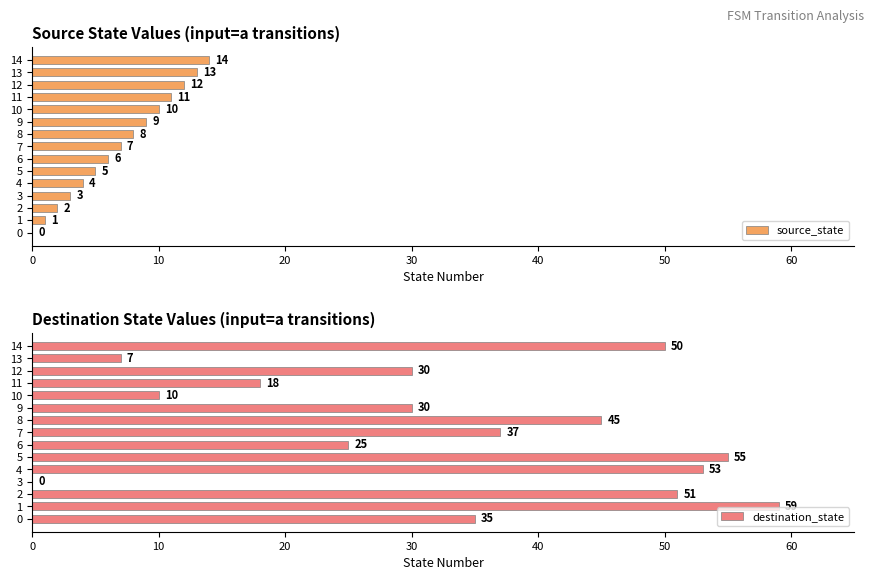

Is the value of destination_state at 14 greater than the value of source_state at 8?

Yes